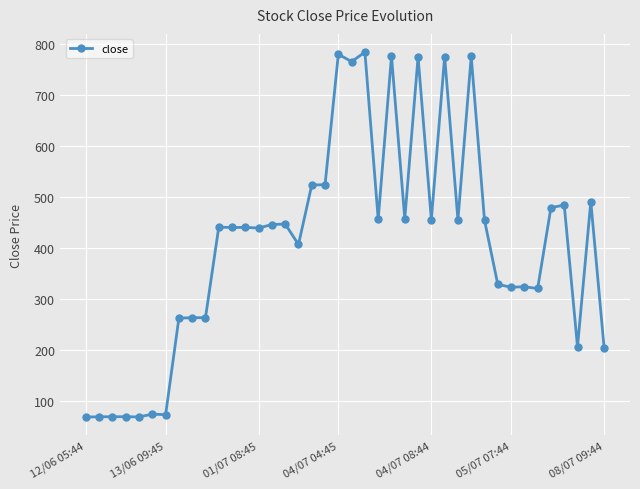

True or false: there are more than 1 points higher than both neighbors.

True